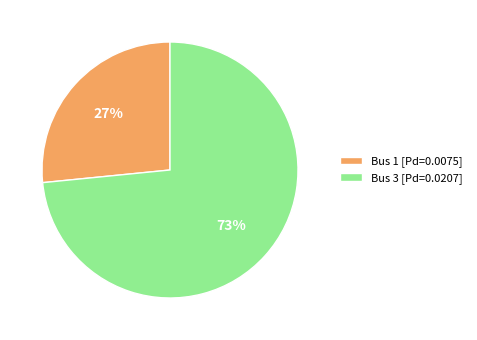

How many slices are in this pie chart?

2